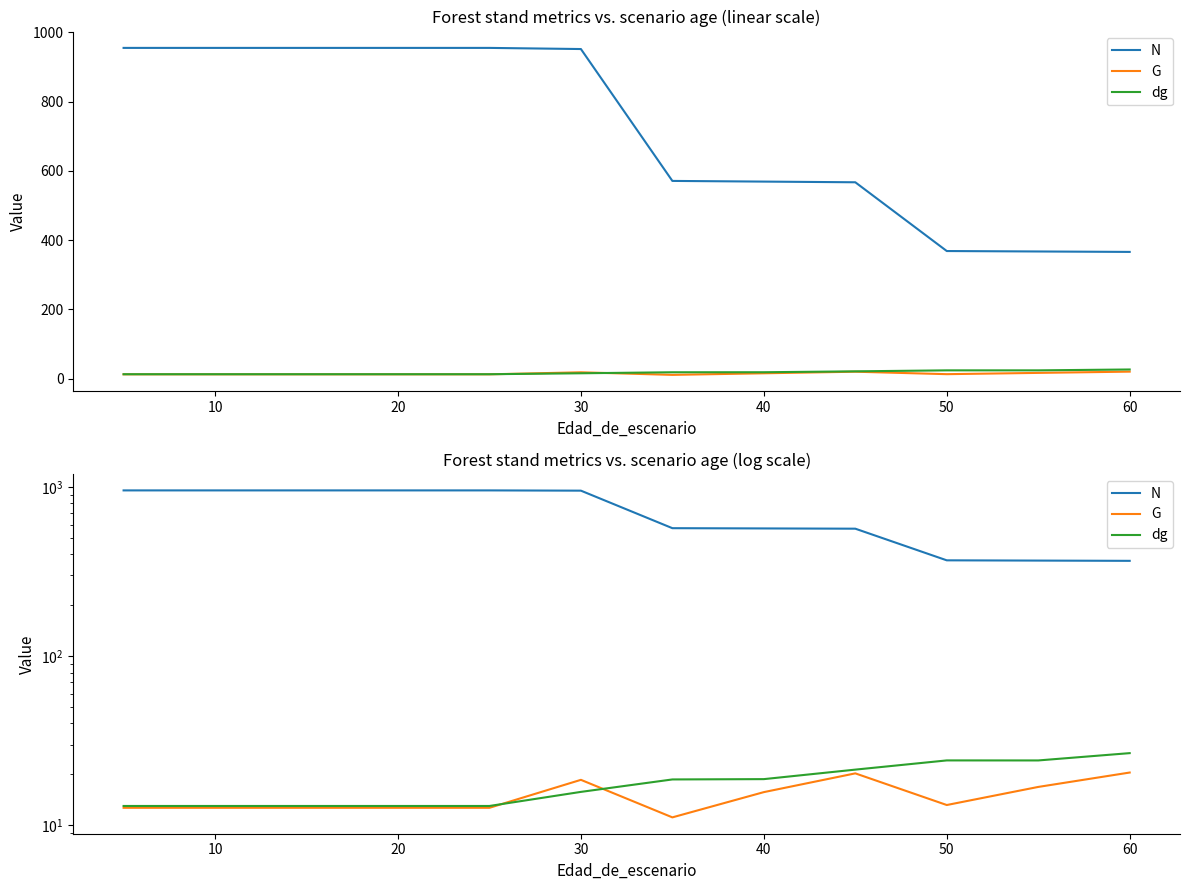

True or false: N and dg cross at least once.

False